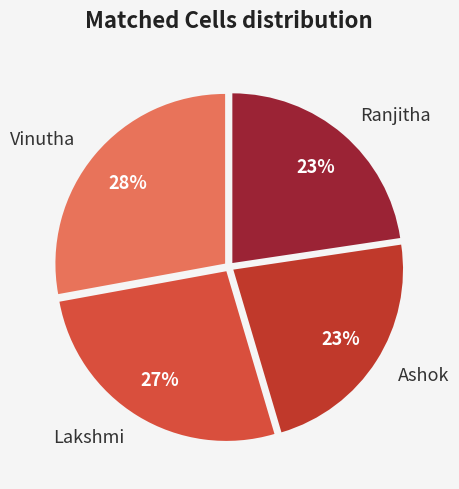

The Vinutha slice represents 18% of the pie. True or false?

False